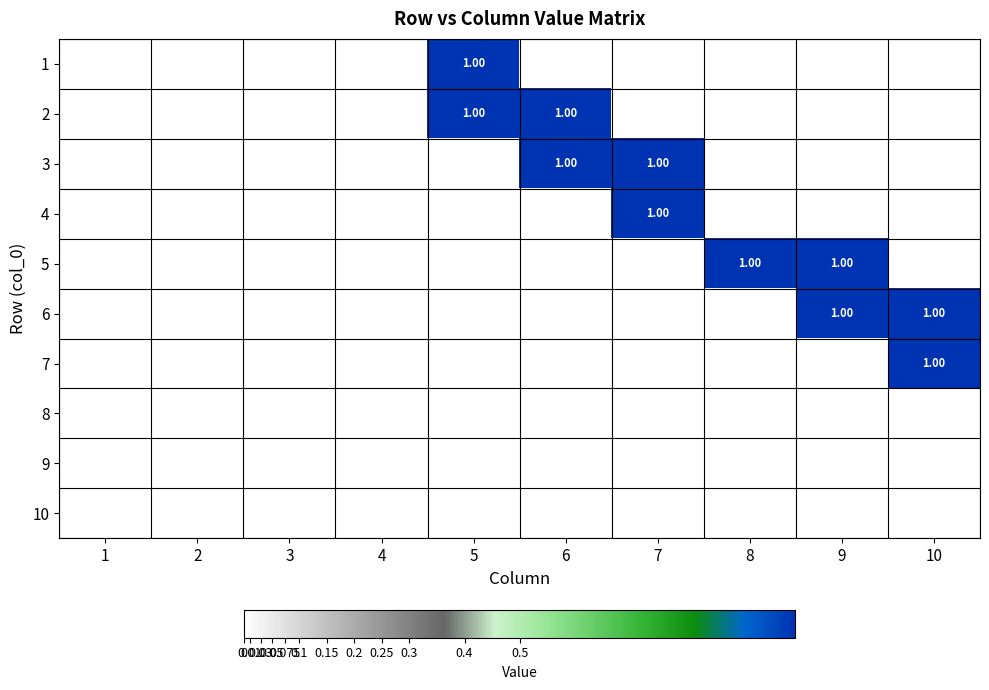

Which category has the lowest value in the 5 series?

1